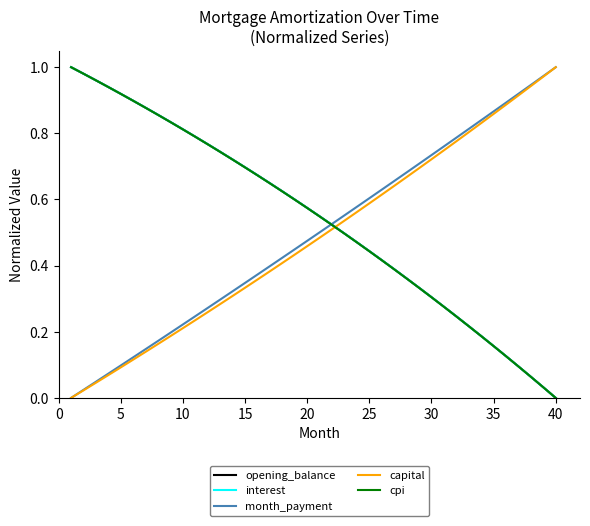

How many lines are shown in the chart?

5